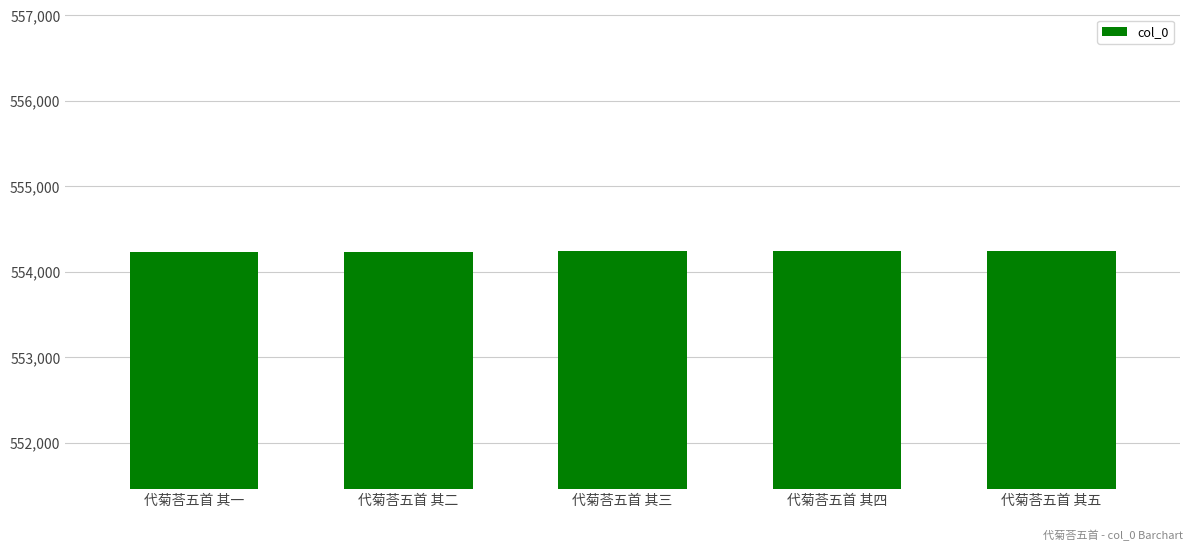

What is the sum of all values?

2771180